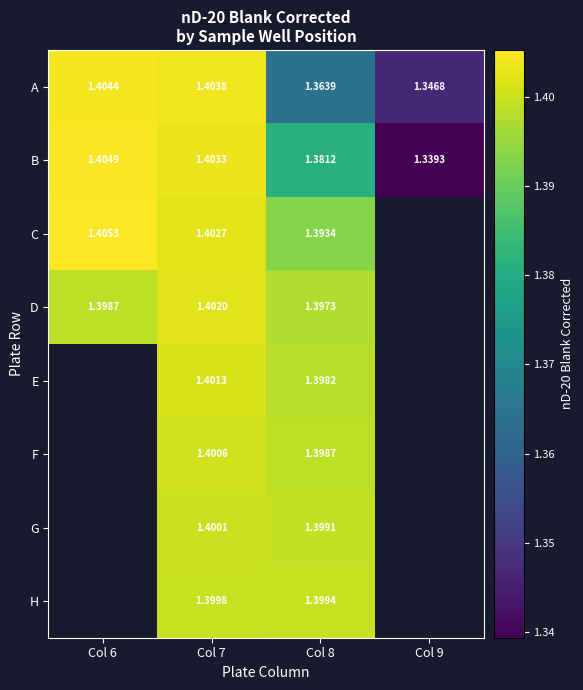

The value of C at Col 8 is 0.4. True or false?

False